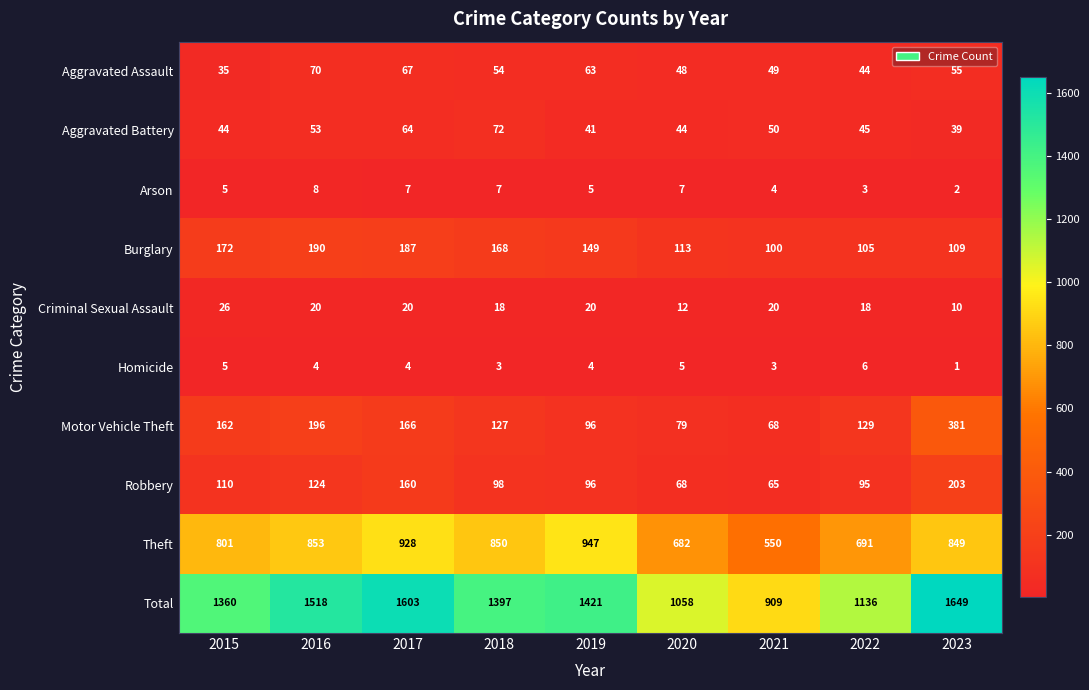

Which label corresponds to the smallest value in the chart?

2023